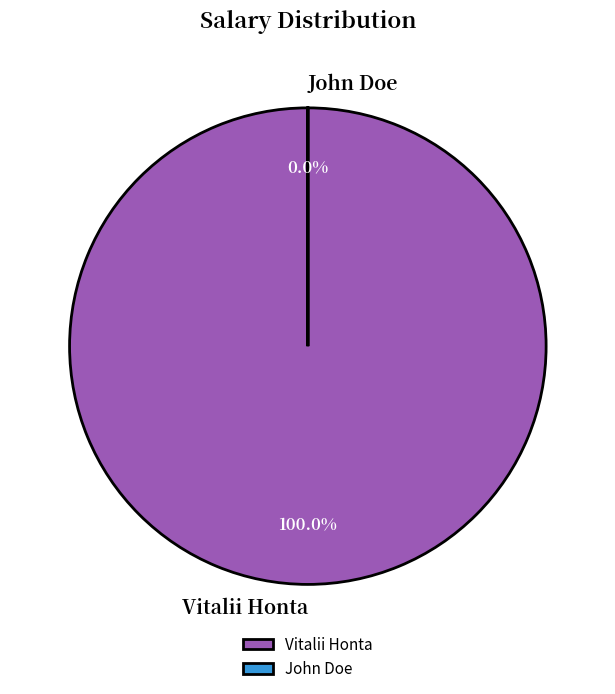

To the nearest percent, what is the difference between the John Doe and Vitalii Honta slice percentages?

100%